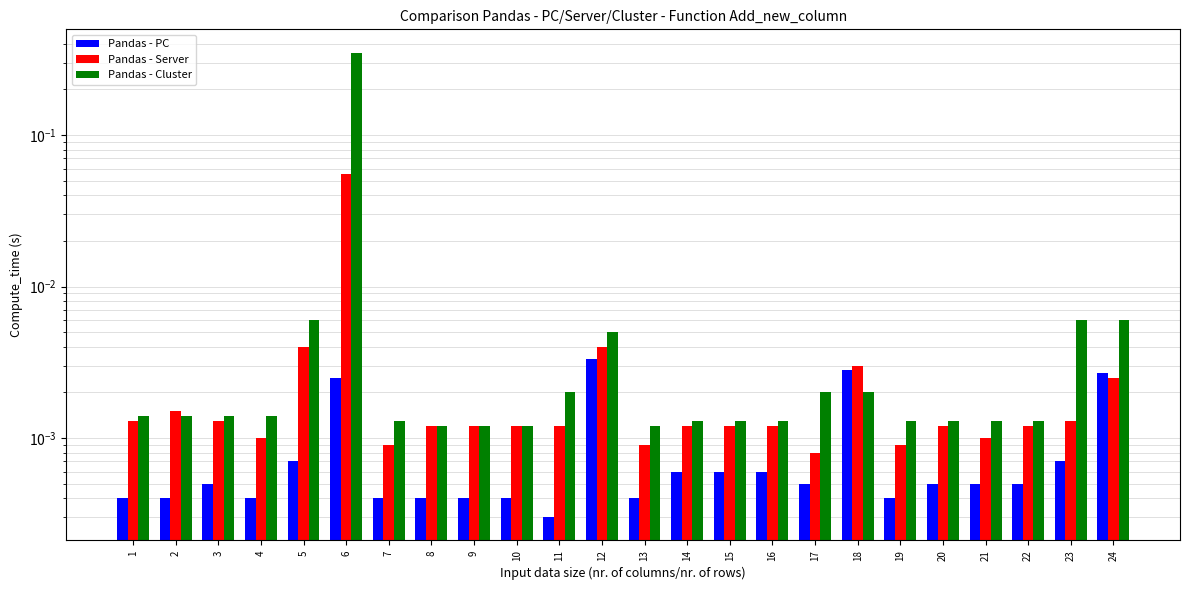

Reading left to right, list all the values displayed in this chart.

Pandas - PC: 1=0.0	2=0.0	3=0.0	4=0.0	5=0.0	6=0.0	7=0.0	8=0.0	9=0.0	10=0.0	11=0.0	12=0.0	13=0.0	14=0.0	15=0.0	16=0.0	17=0.0	18=0.0	19=0.0	20=0.0	21=0.0	22=0.0	23=0.0	24=0.0
Pandas - Server: 1=0.0	2=0.0	3=0.0	4=0.0	5=0.0	6=0.1	7=0.0	8=0.0	9=0.0	10=0.0	11=0.0	12=0.0	13=0.0	14=0.0	15=0.0	16=0.0	17=0.0	18=0.0	19=0.0	20=0.0	21=0.0	22=0.0	23=0.0	24=0.0
Pandas - Cluster: 1=0.0	2=0.0	3=0.0	4=0.0	5=0.0	6=0.3	7=0.0	8=0.0	9=0.0	10=0.0	11=0.0	12=0.0	13=0.0	14=0.0	15=0.0	16=0.0	17=0.0	18=0.0	19=0.0	20=0.0	21=0.0	22=0.0	23=0.0	24=0.0